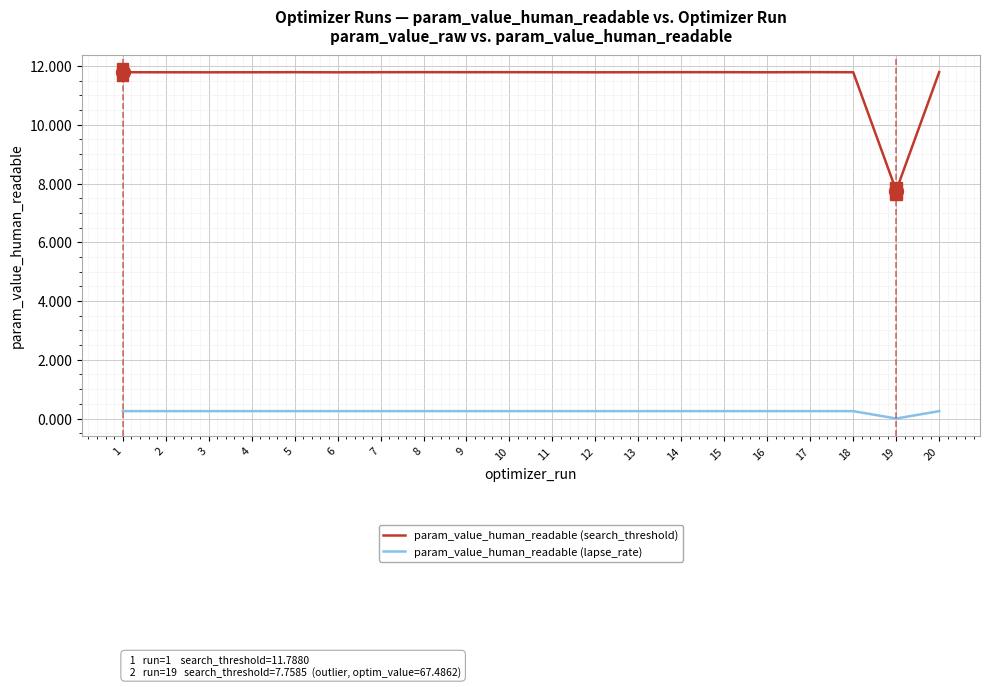

List the series in order of their peak value, highest first.

param_value_human_readable (search_threshold), param_value_human_readable (lapse_rate)